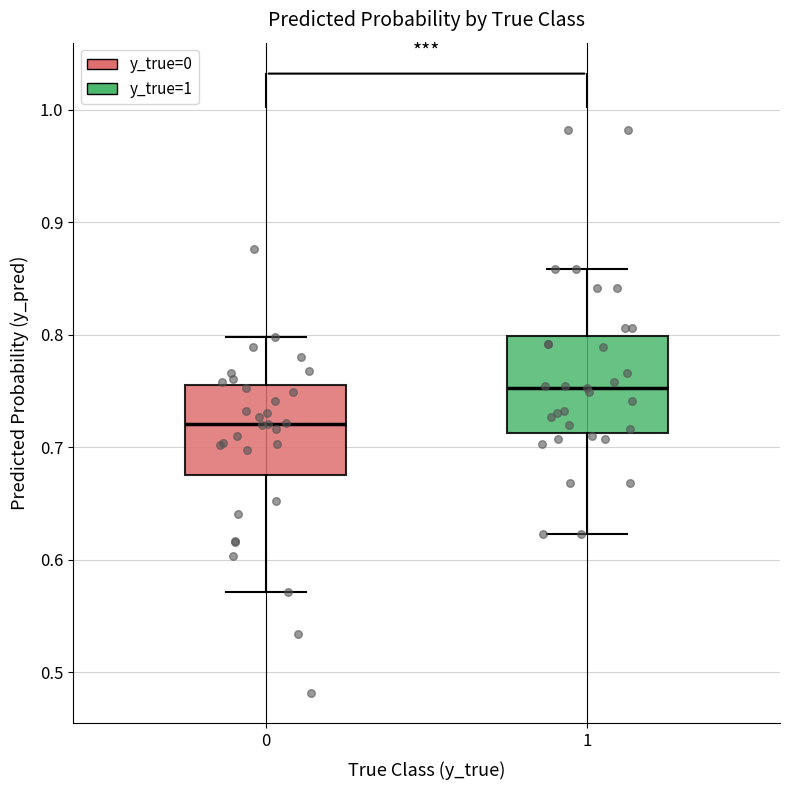

Reading left to right, transcribe this box plot: for each box, give where its median line is, the range the box spans, and where its two whiskers end, as read against the y-axis. The values are not printed on the chart, so give them approximately, as read against the axis.

0: median 0.72, box 0.67 to 0.75, whiskers 0.57 to 0.80
1: median 0.75, box 0.71 to 0.80, whiskers 0.62 to 0.86